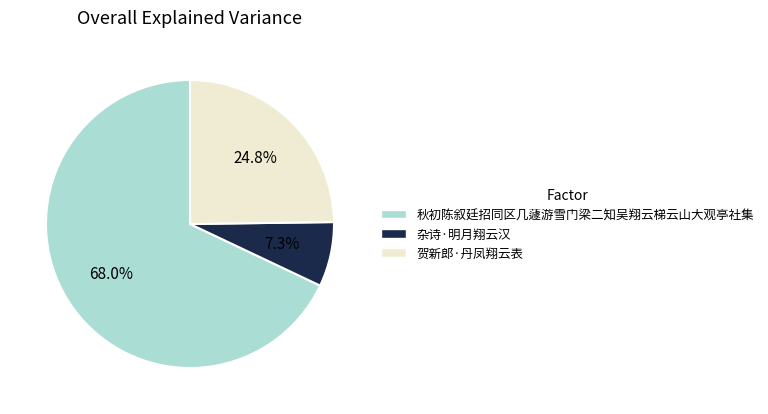

What is the smallest slice in the pie chart?

杂诗·明月翔云汉